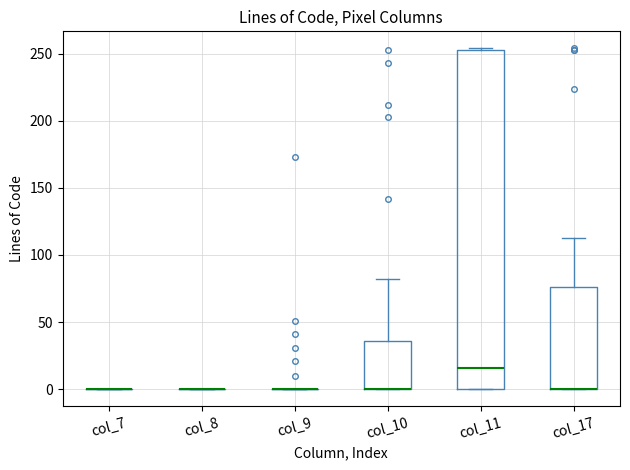

Reading left to right, transcribe this box plot: for each box, give where its median line is, the range the box spans, and where its two whiskers end, as read against the y-axis. The values are not printed on the chart, so give them approximately, as read against the axis.

col_7: box collapsed to a line at 0, whiskers 0 to 0
col_8: box collapsed to a line at 0, whiskers 0 to 0
col_9: box collapsed to a line at 0, whiskers 0 to 0
col_10: median 0 (drawn on the box's lower edge), box 0 to 35, whiskers 0 to 80
col_11: median 15, box 0 to 255, whiskers 0 to 255
col_17: median 0 (drawn on the box's lower edge), box 0 to 75, whiskers 0 to 115